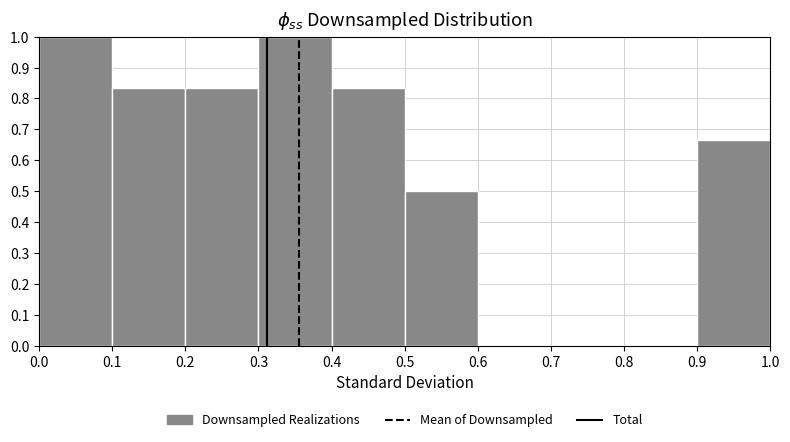

Reading left to right, list every bar in this chart as the range it spans on the x-axis followed by its height. The values are not printed on the chart, so give them approximately, as read against the axis.

0.0 to 0.1: 1.00
0.1 to 0.2: 0.83
0.2 to 0.3: 0.83
0.3 to 0.4: 1.00
0.4 to 0.5: 0.83
0.5 to 0.6: 0.50
0.6 to 0.7: 0
0.7 to 0.8: 0
0.8 to 0.9: 0
0.9 to 1.0: 0.67